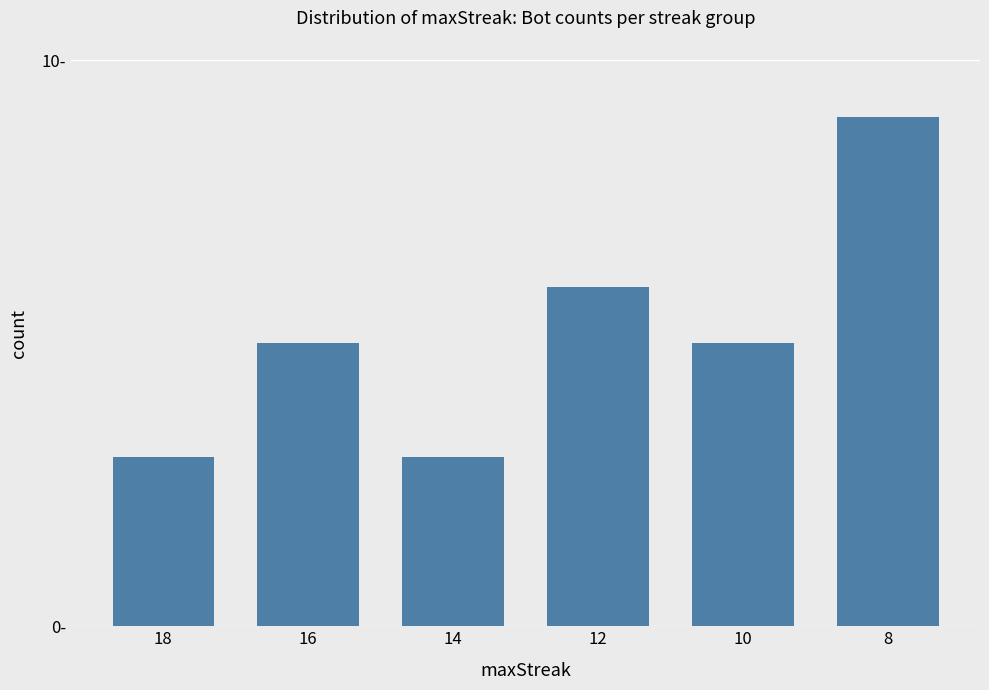

Which category has the lowest value across all series?

18